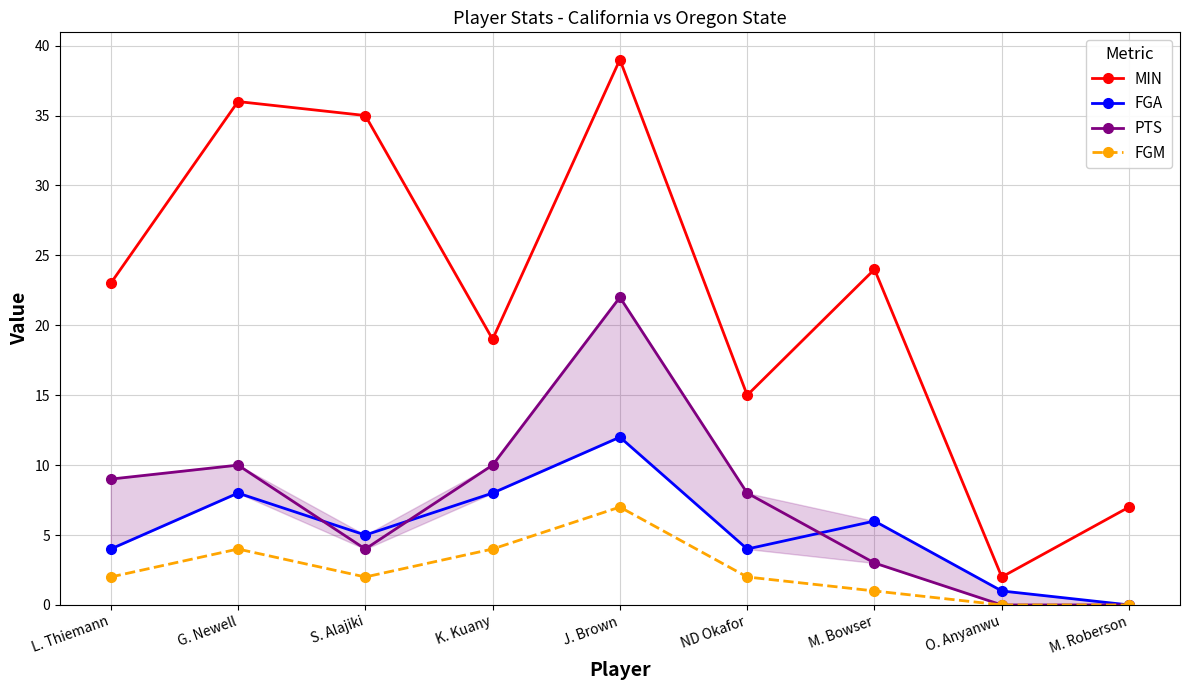

How many interior local peaks does the PTS series have?

2